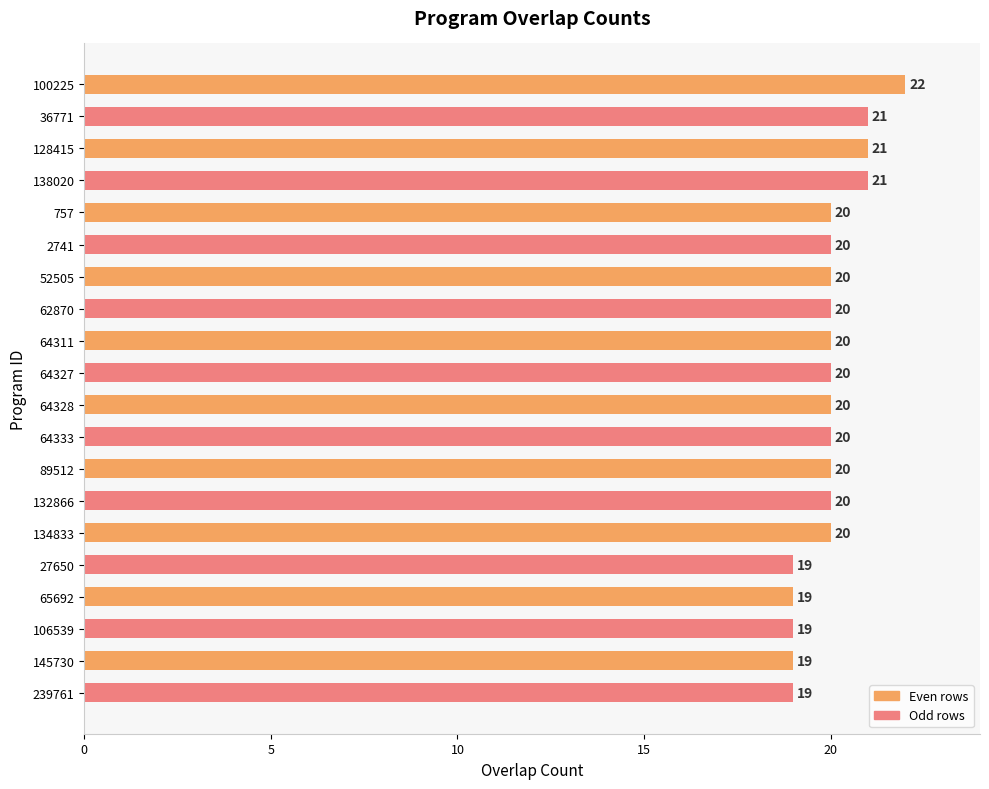

What is the smallest value displayed?

19